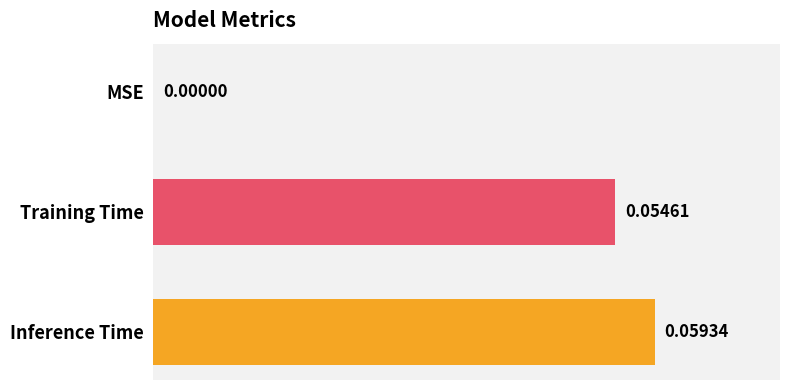

What is the change in value from MSE to Training Time?

+0.1